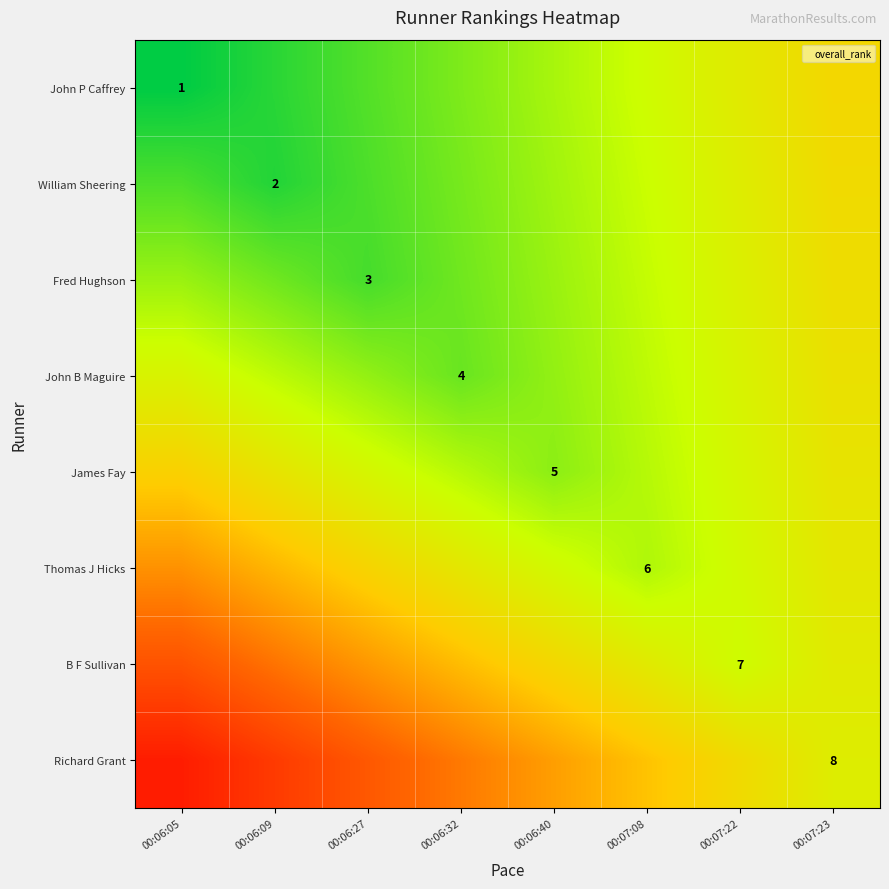

What is the greatest value displayed?

16.4